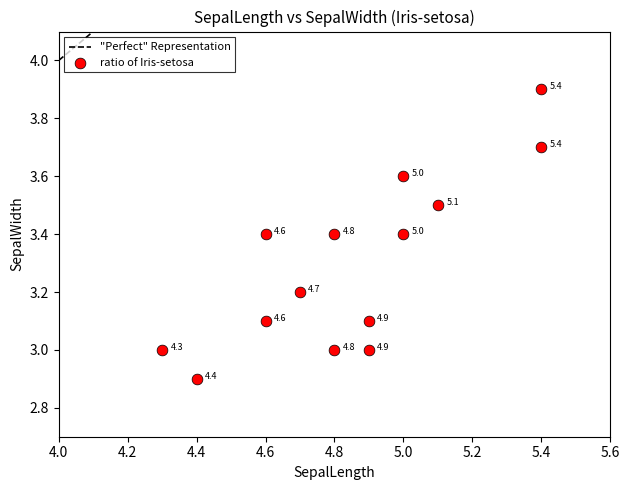

What Y value in the scatter plot is closest to 3?

3.0